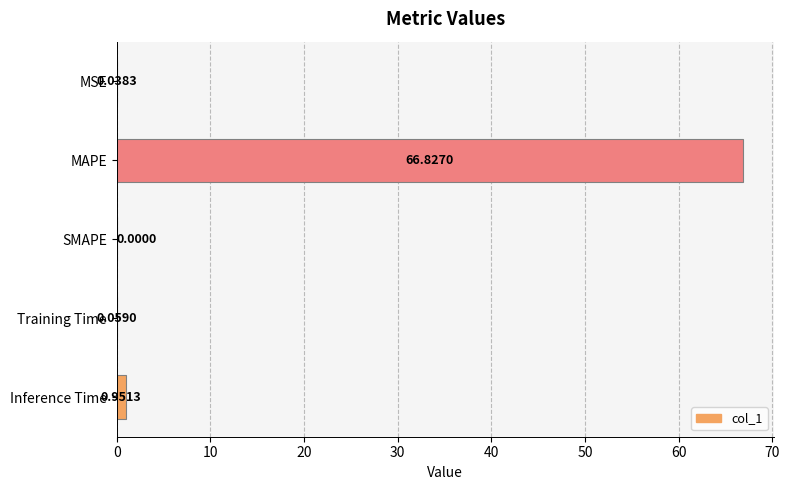

Which label corresponds to the largest value in the chart?

MAPE